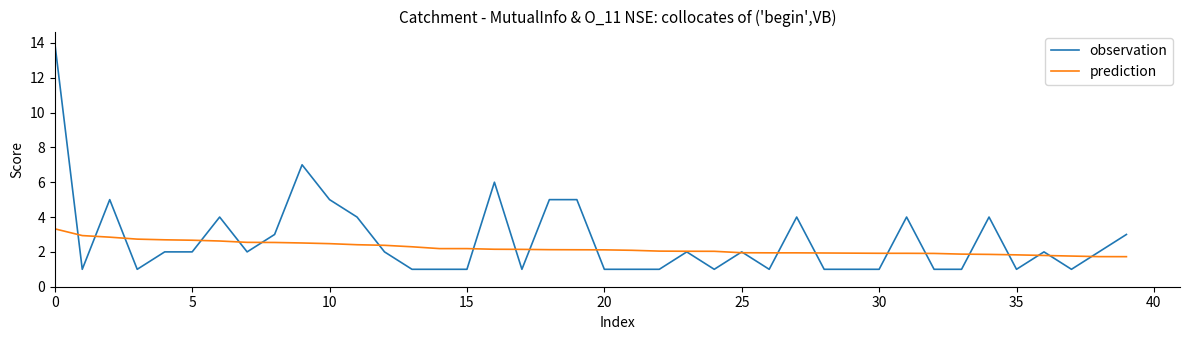

List the series in order of their peak value, highest first.

observation, prediction